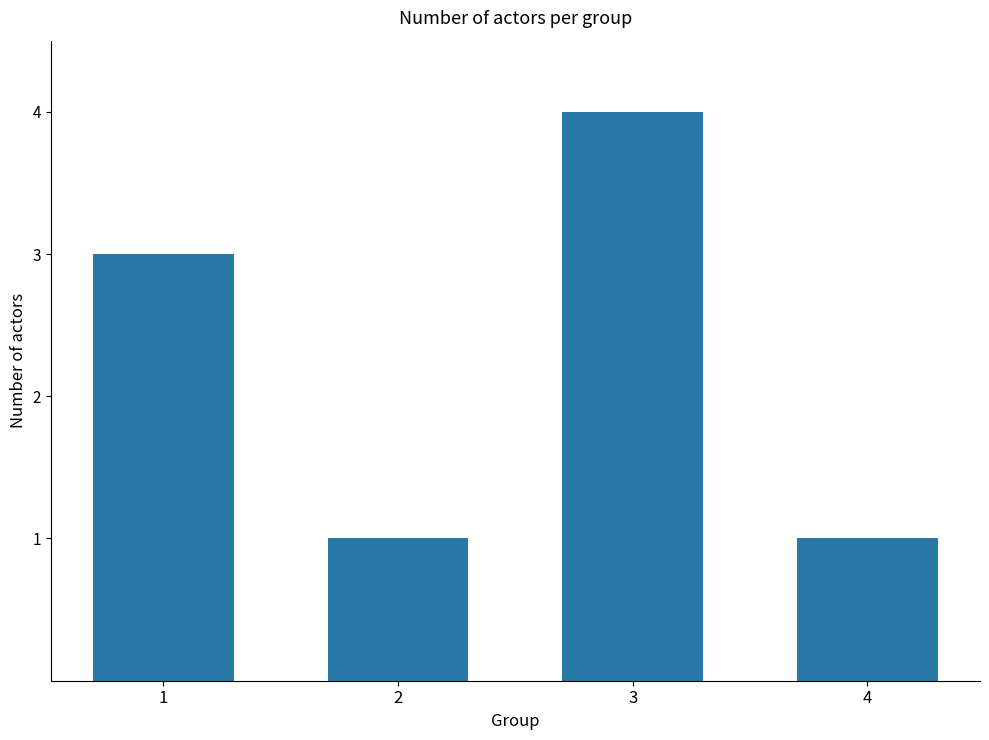

What is the greatest value displayed?

4